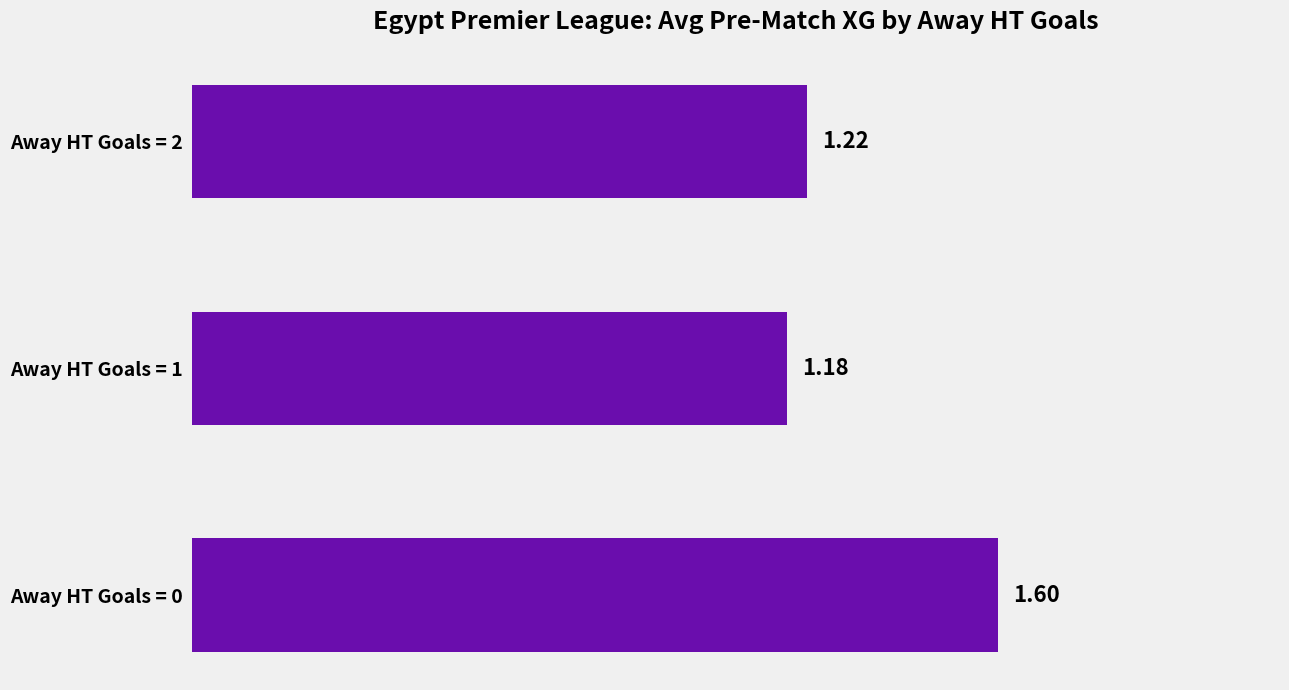

What is the change in value from Away HT Goals = 0 to Away HT Goals = 1?

-0.4